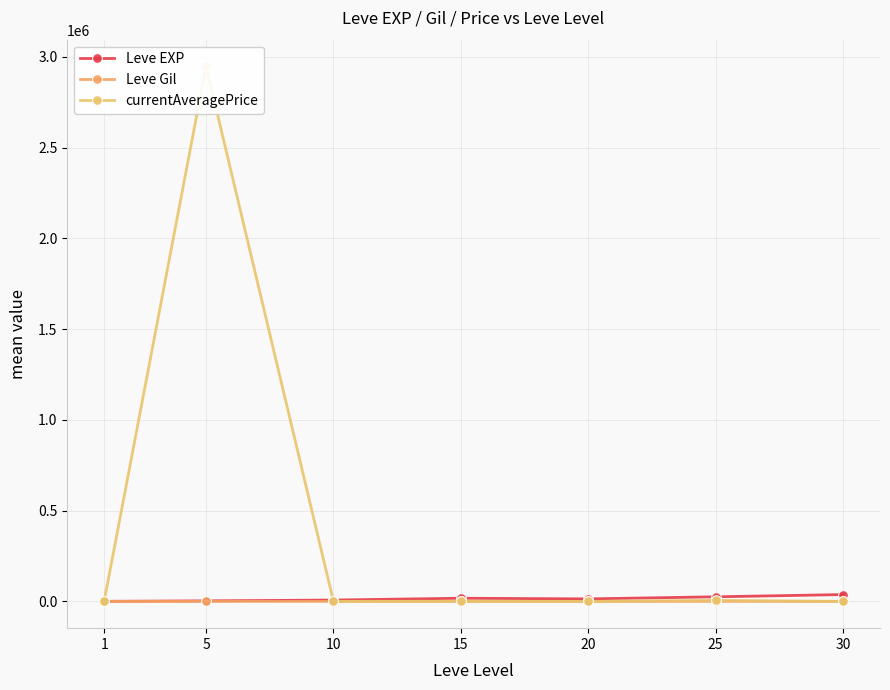

True or false: Leve Gil and Leve EXP cross at least once.

False